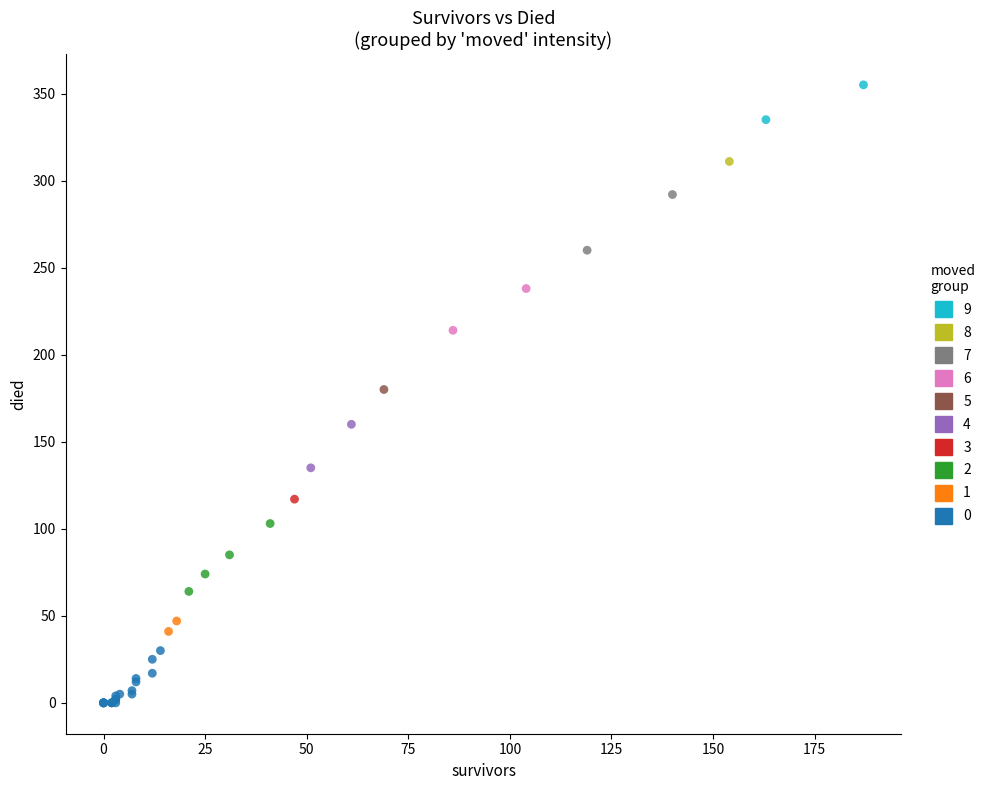

What are all the series names shown in the legend?

9, 8, 7, 6, 5, 4, 3, 2, 1, 0